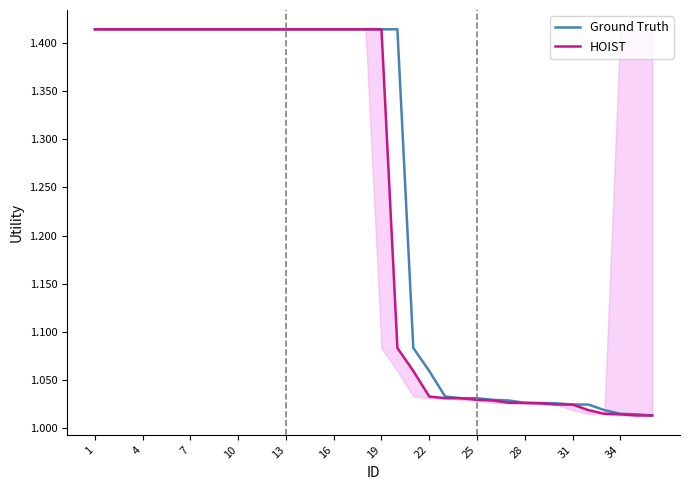

What is the average value of the HOIST series?

1.2